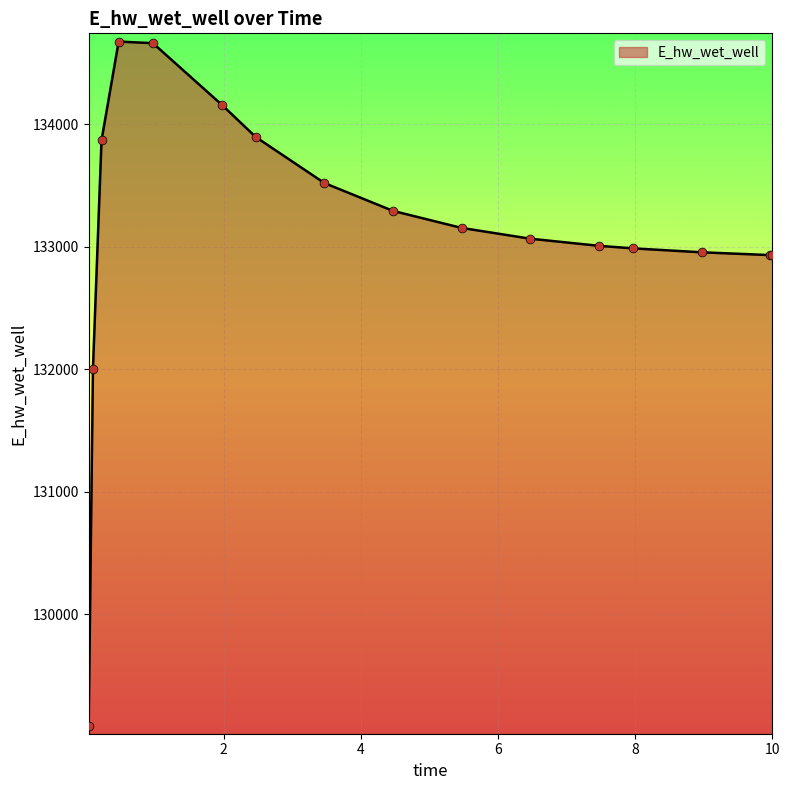

What is the difference between the maximum and minimum values?

5586.7